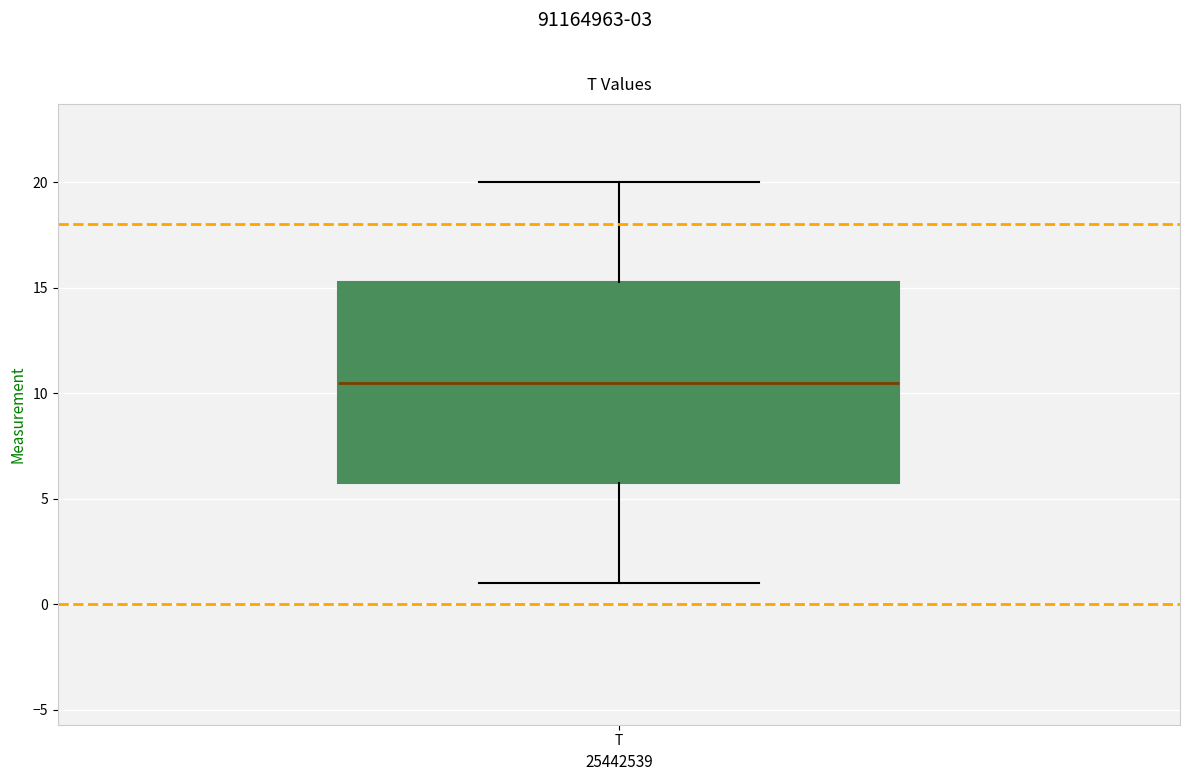

Read this box plot against the y-axis: the position of the median line, the range covered by the box, and the ends of both whiskers. The values are not printed on the chart, so give them approximately, as read against the axis.

median 10.5, box 6.0 to 15.5, whiskers 1.0 to 20.0